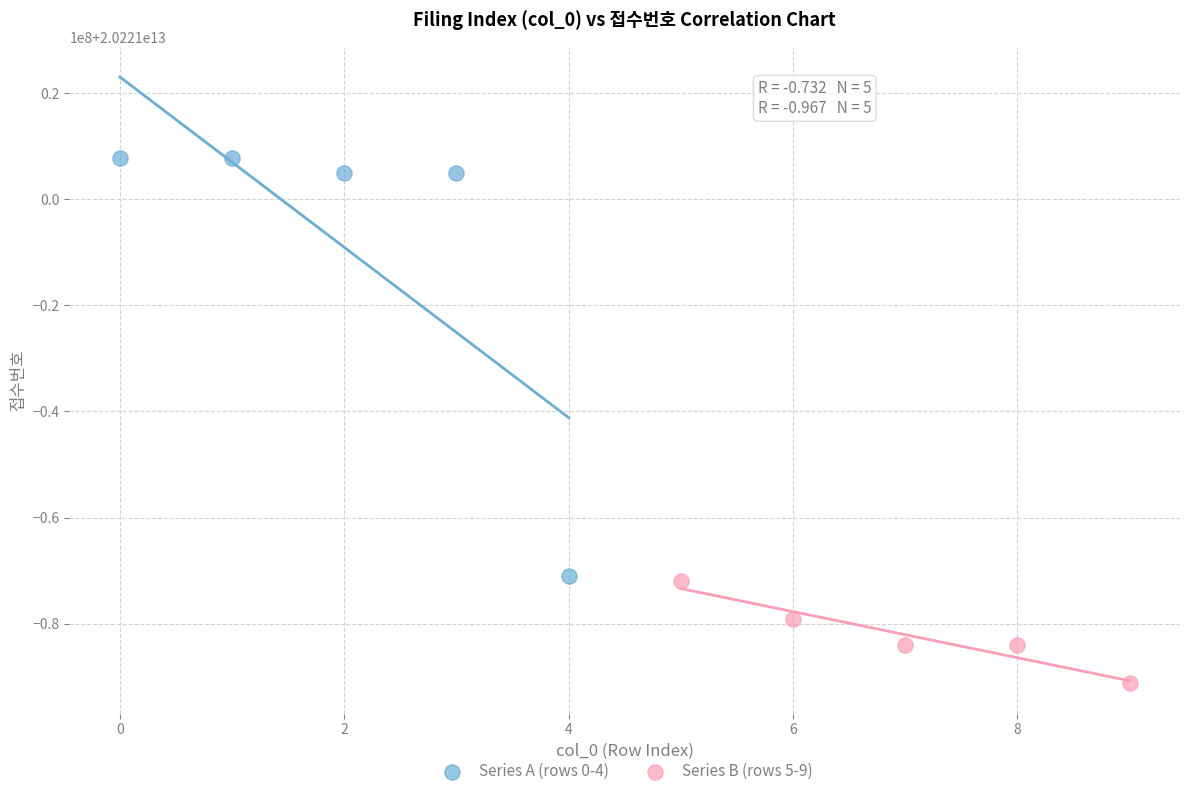

What are all the series names shown in the legend?

Series A (rows 0-4), Series B (rows 5-9)